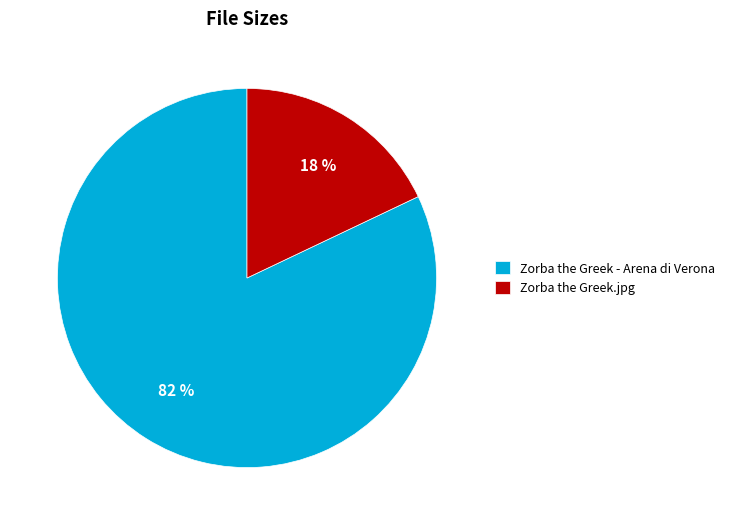

Which slice is the smallest?

Zorba the Greek.jpg